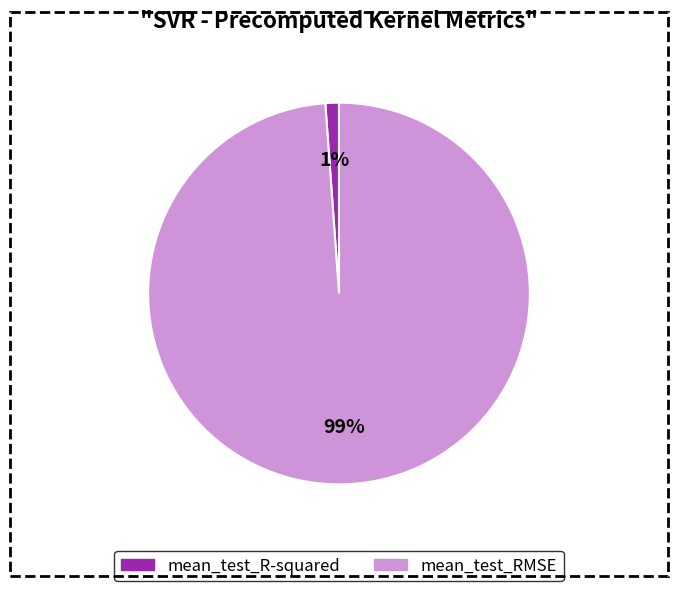

How many slices are in this pie chart?

2